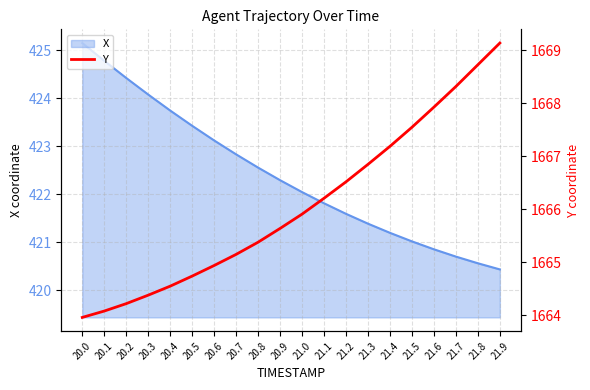

What is the sum of the values at 21.7 and 21.3?

3335.2